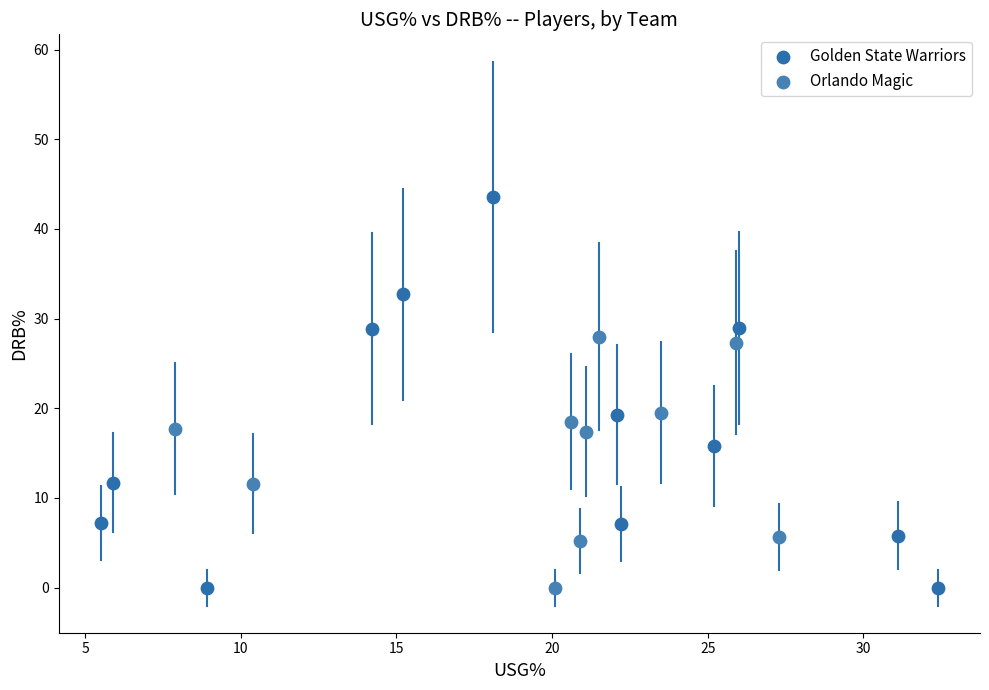

What are all the series names shown in the legend?

Golden State Warriors, Orlando Magic